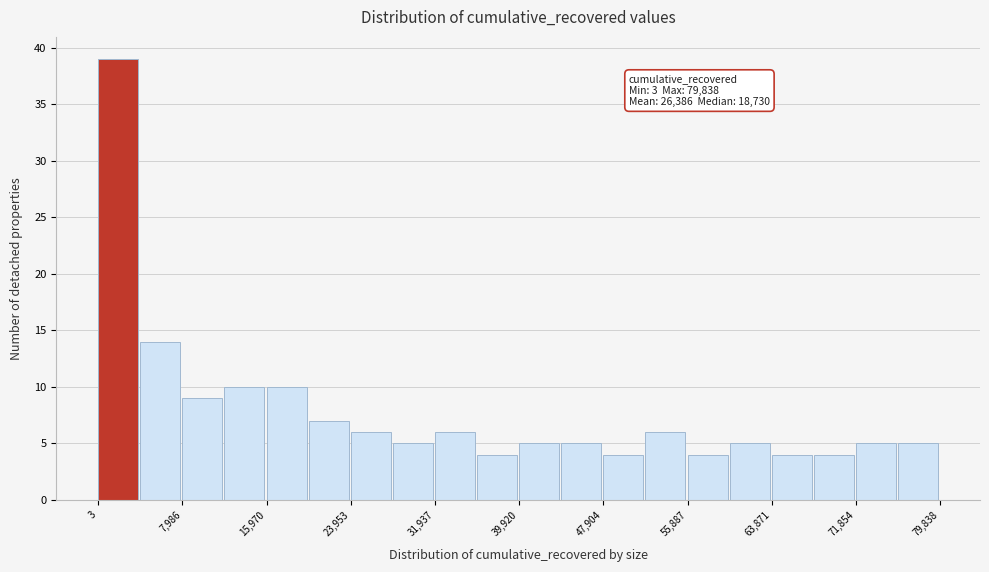

Around what value on the x-axis is the tallest bar? Give the approximate position of its centre, as read against the axis.

2000